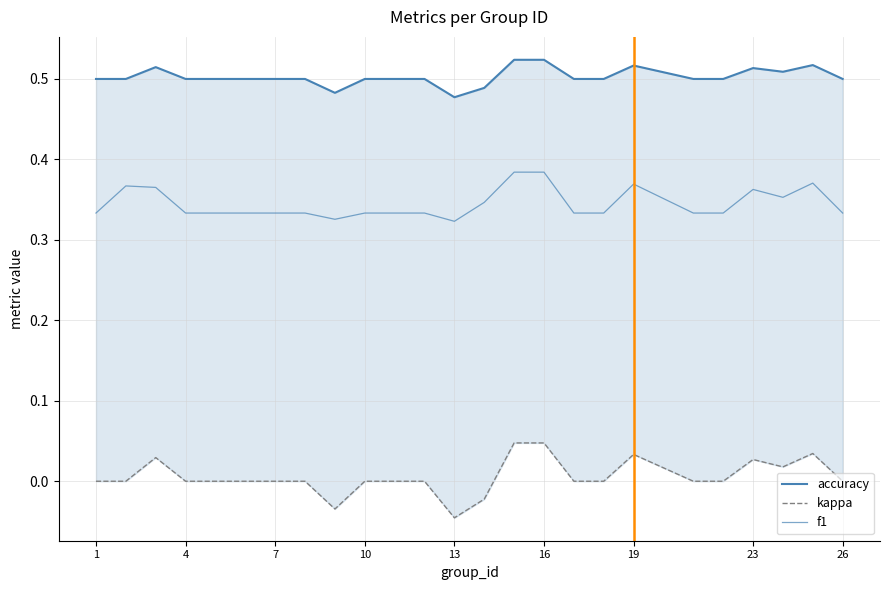

How many lines are shown in the chart?

3